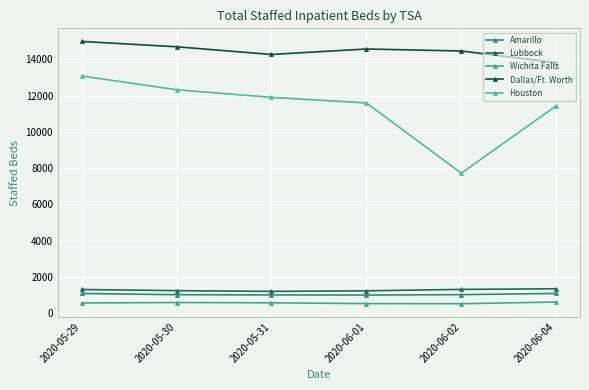

What is the total value across all series at 2020-05-30?

29868